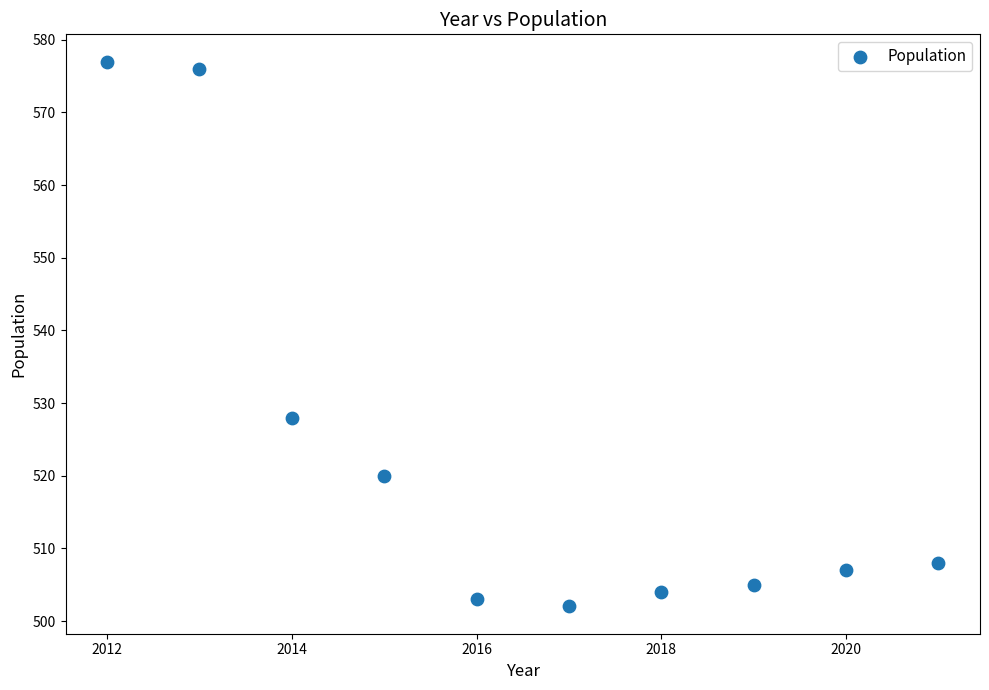

What is the range of Y values (max minus min)?

75